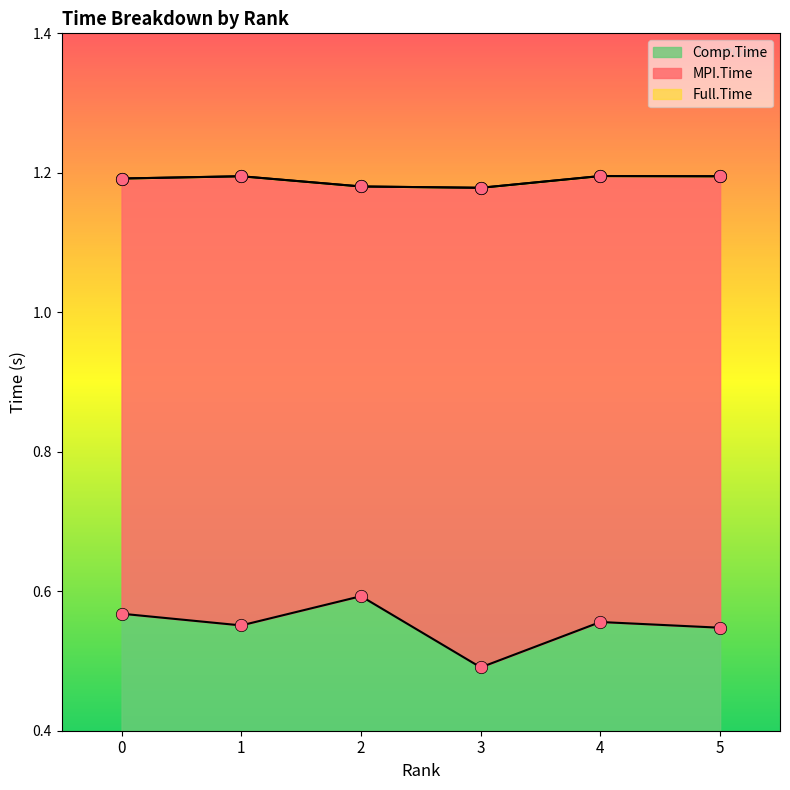

Which series has the largest Y range (max minus min)?

Comp.Time